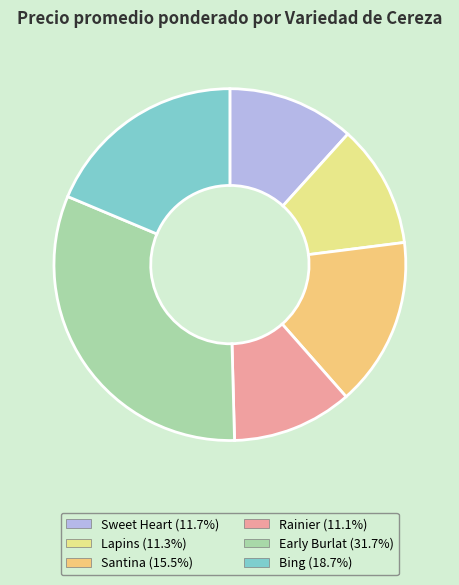

Is there any slice that represents more than half of the pie?

No